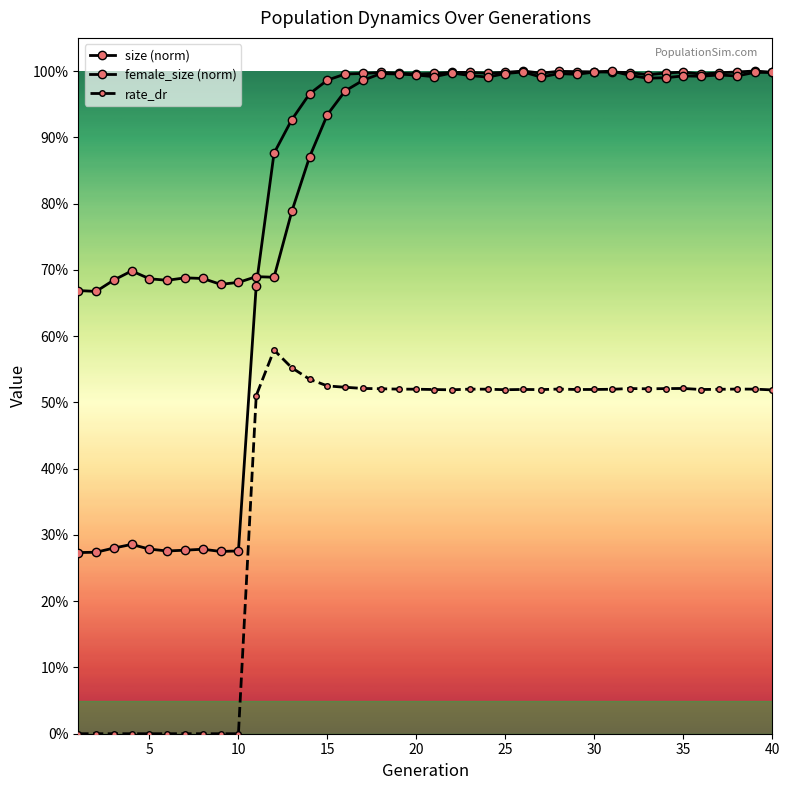

How many lines are shown in the chart?

3